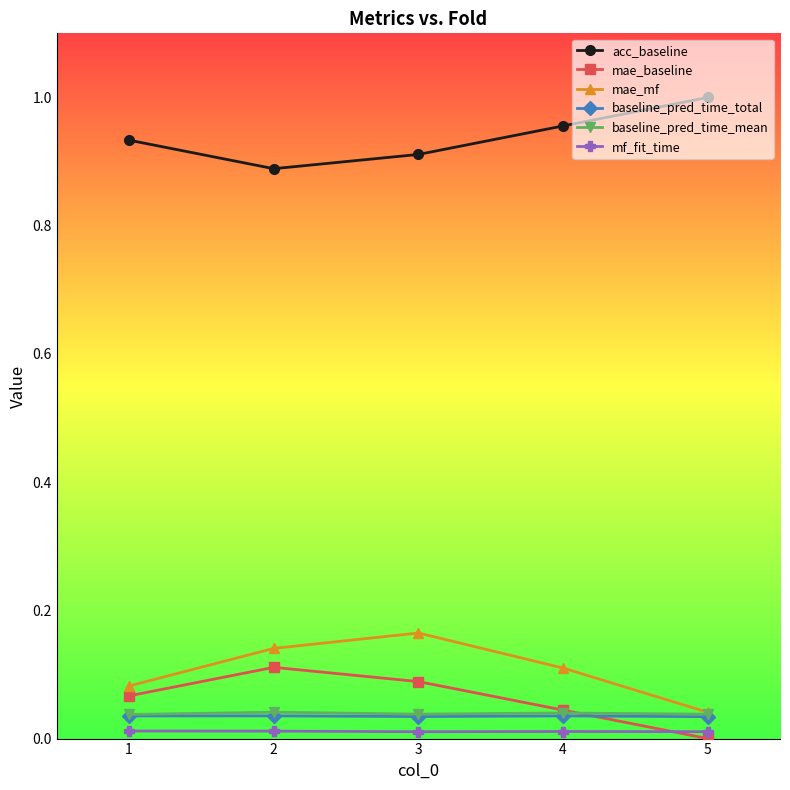

True or false: mae_mf and mf_fit_time cross at least once.

False